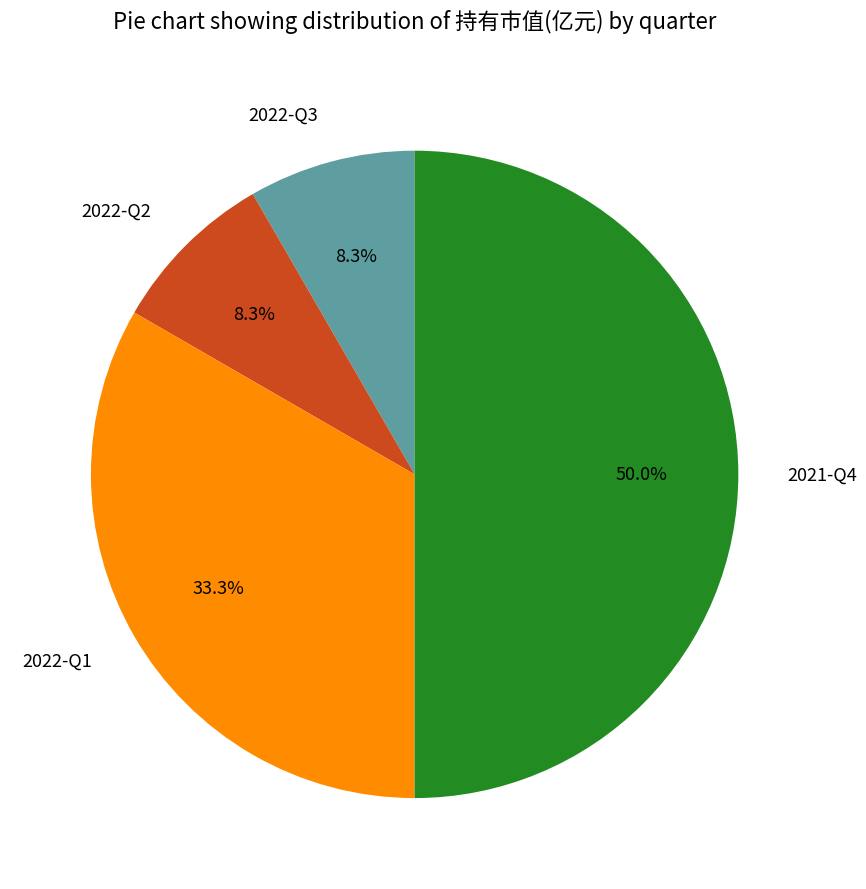

Does 2022-Q2 represent more than half of the total?

No